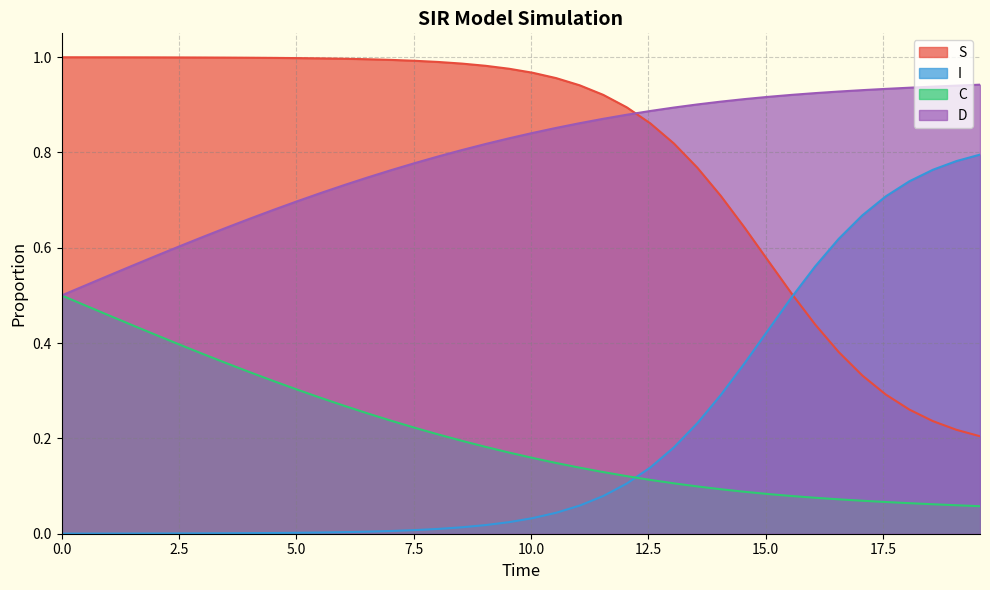

True or false: D and I cross at least once.

False